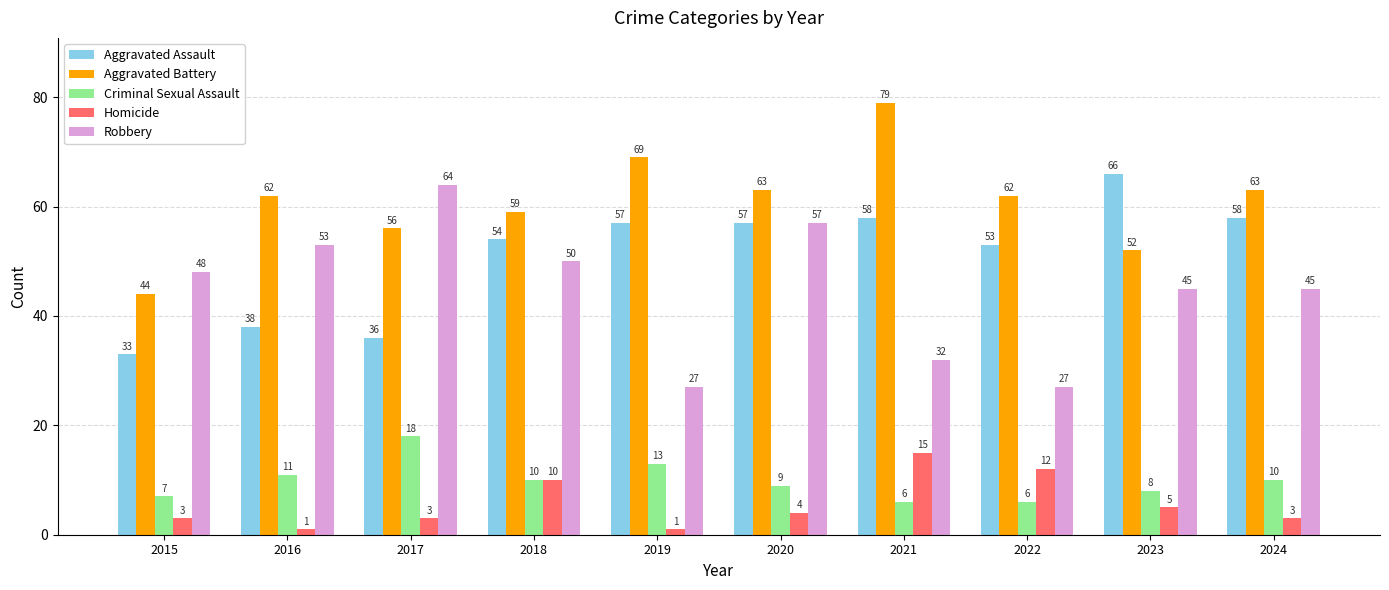

What is the difference between the highest and lowest values at 2020?

59